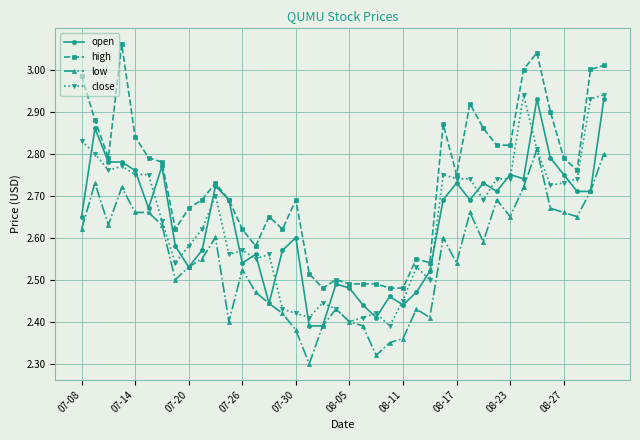

True or false: high and low cross at least once.

False